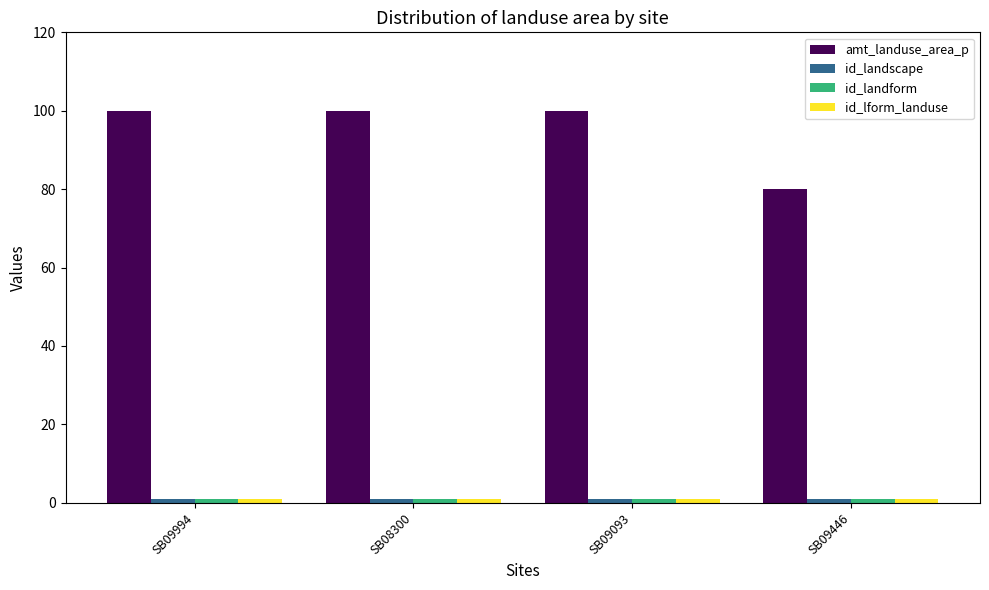

Does the chart contain any negative values?

No